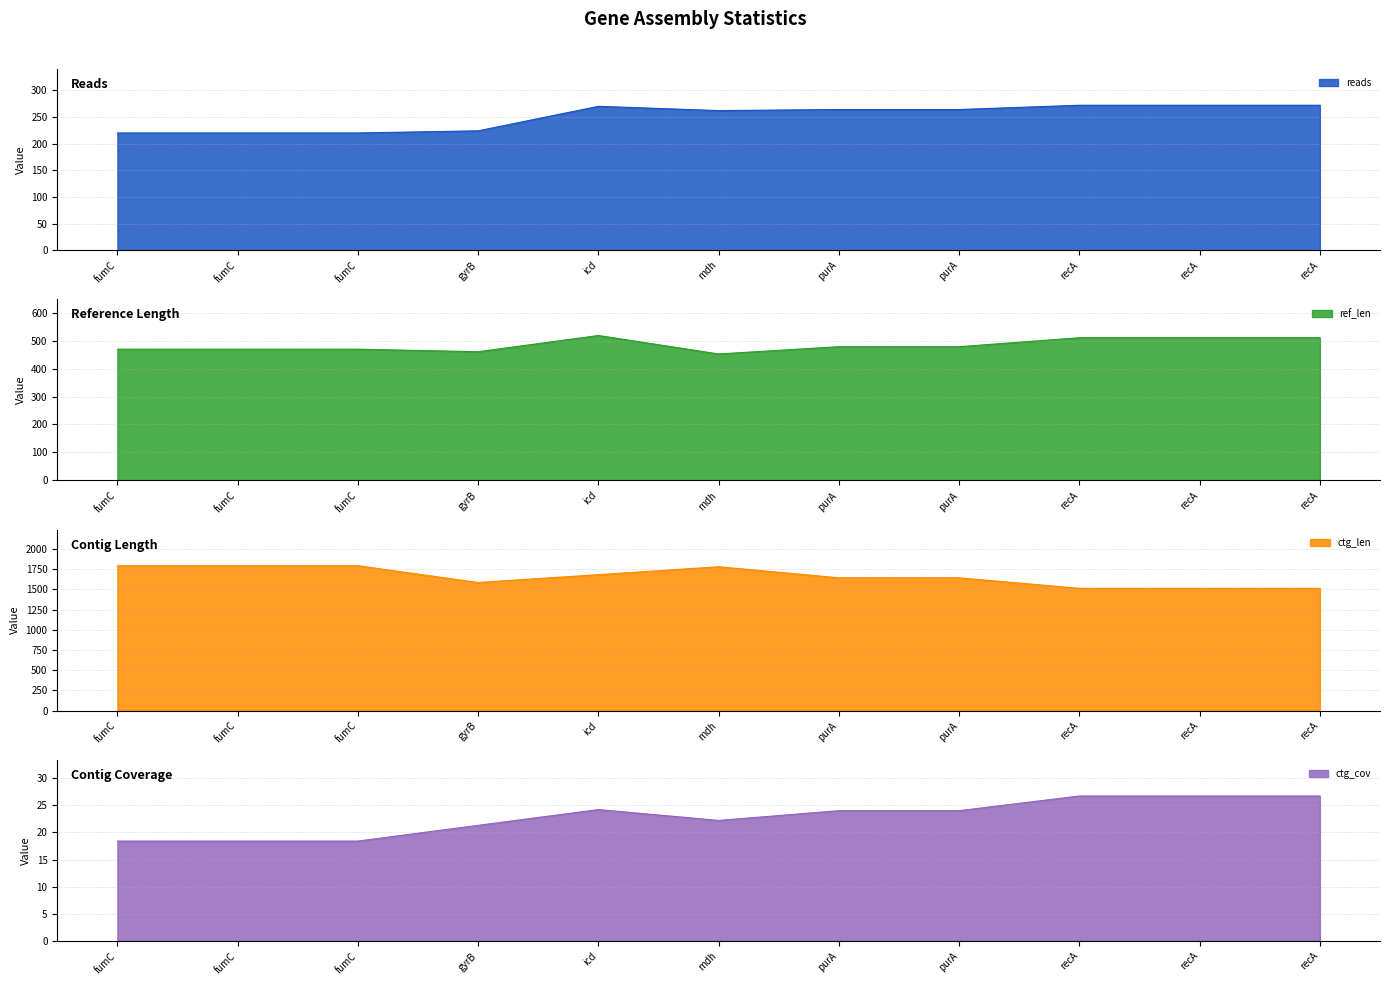

How many lines are shown in the chart?

4